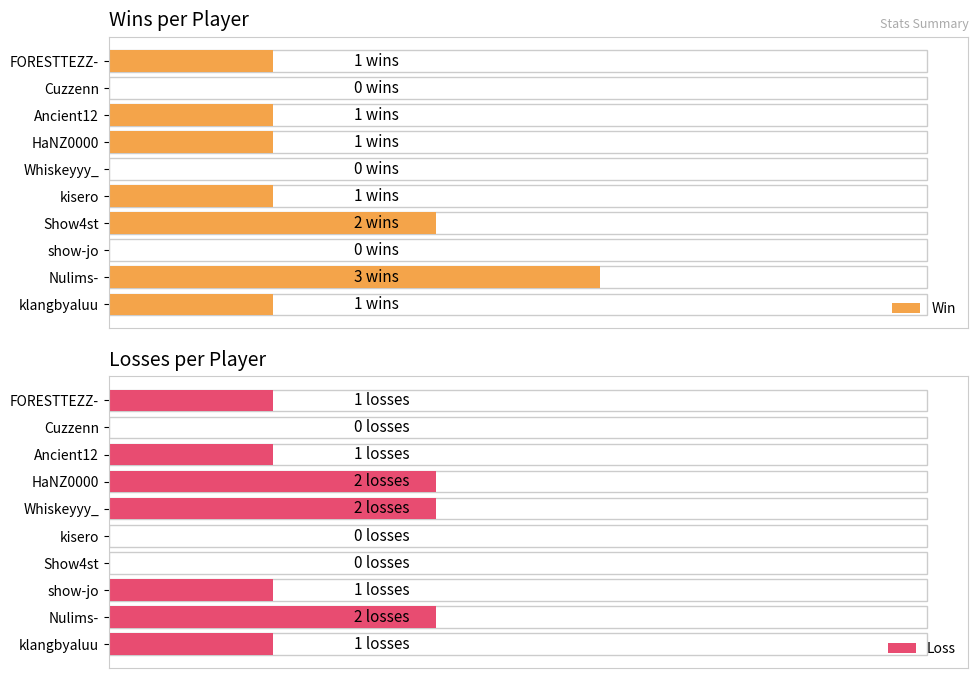

The Win series shows 1 at Ancient12. True or false?

False